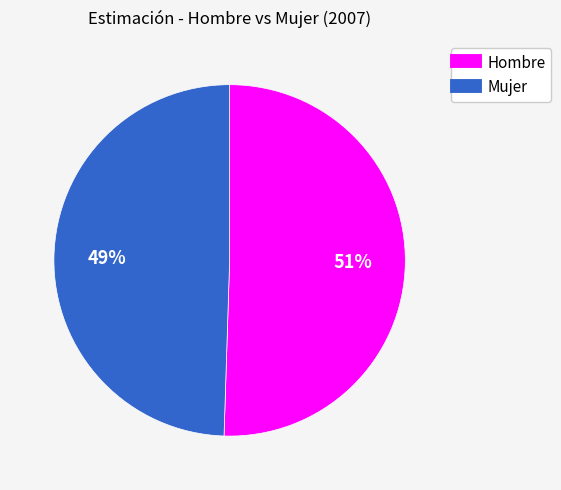

Does any single category account for the majority?

Yes